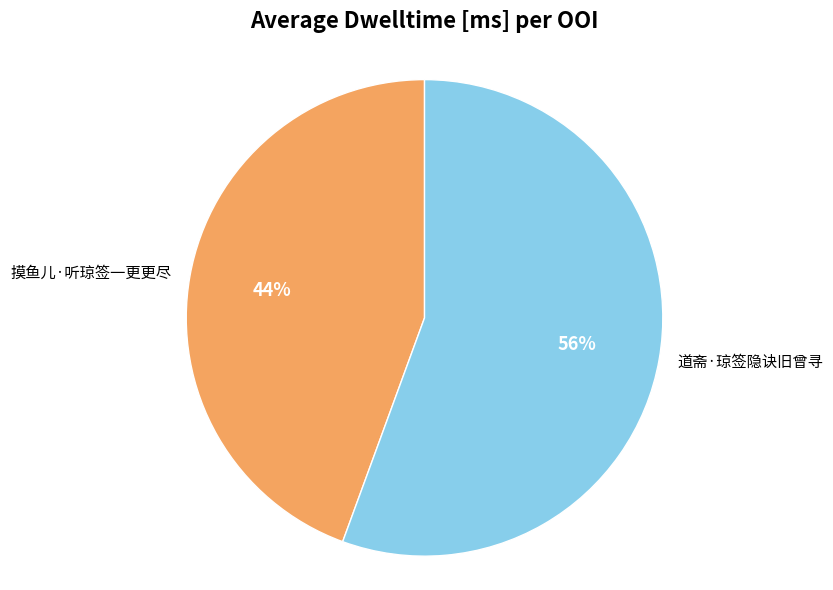

To the nearest percent, what is the combined percentage of 摸鱼儿·听琼签一更更尽 and 道斋·琼签隐诀旧曾寻?

100%